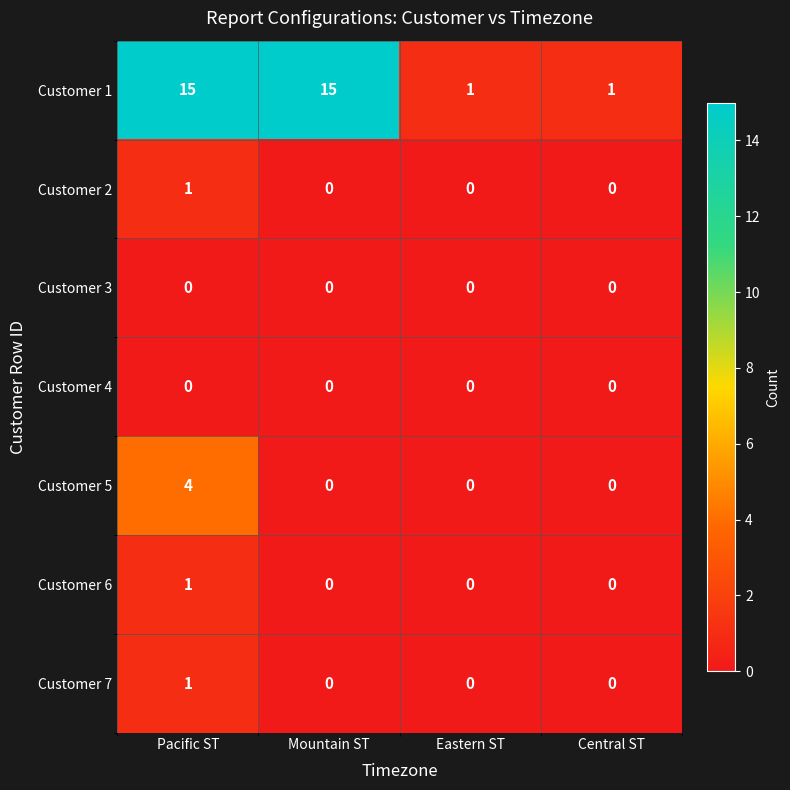

At which category is the sum across all series the highest?

Pacific ST